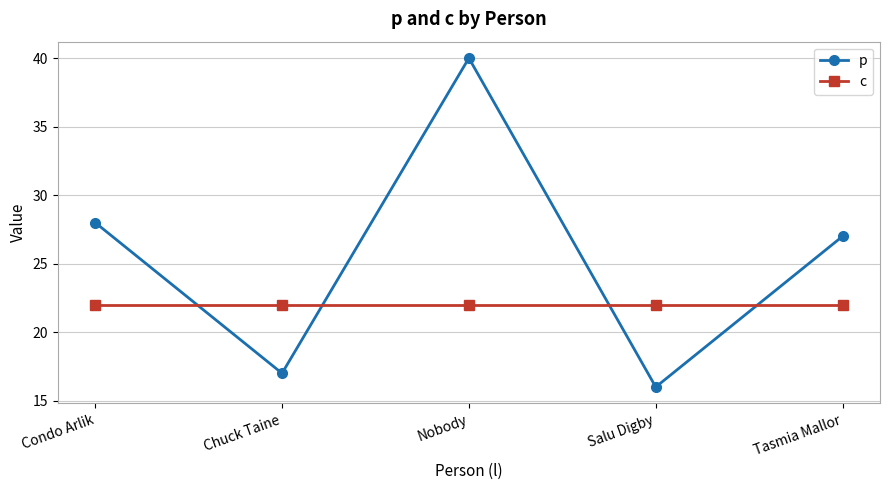

Reading right to left, list all the values displayed in this chart.

p: Tasmia Mallor=27	Salu Digby=16	Nobody=40	Chuck Taine=17	Condo Arlik=28
c: Tasmia Mallor=22	Salu Digby=22	Nobody=22	Chuck Taine=22	Condo Arlik=22